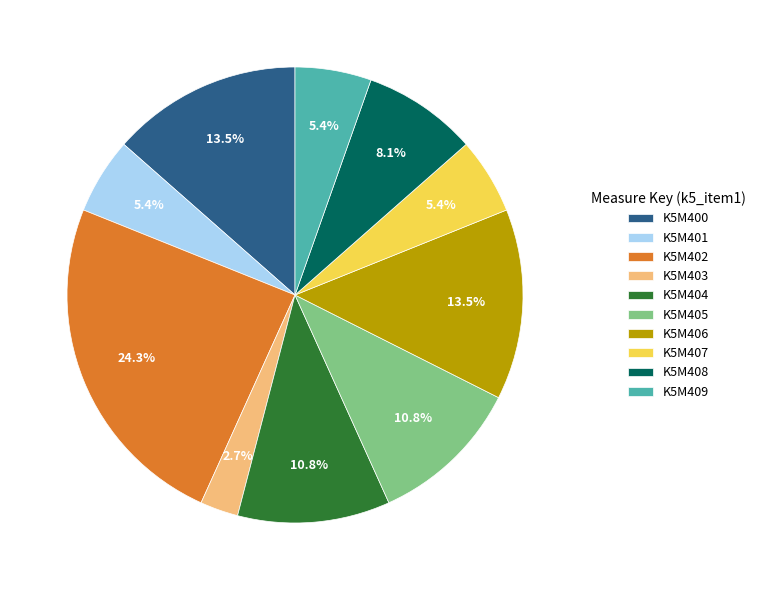

To the nearest percent, what is the difference between the largest and smallest slice percentages?

22%